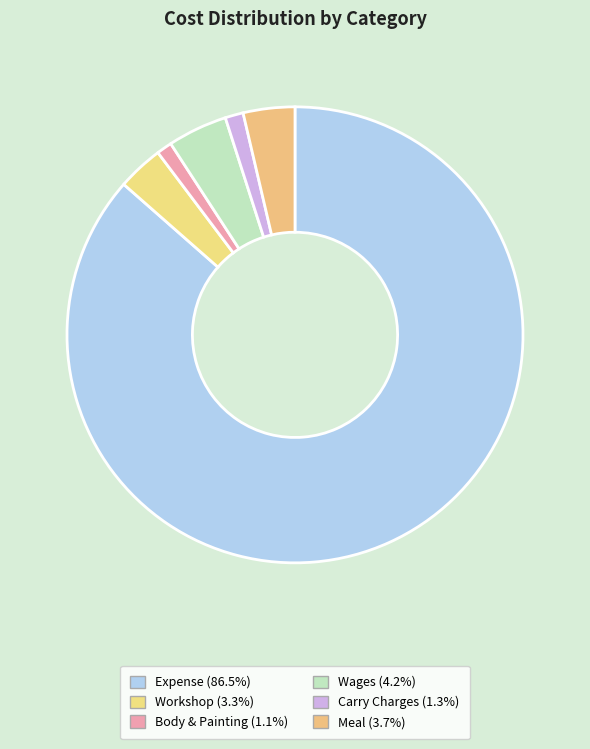

Count the number of slices in the pie.

6